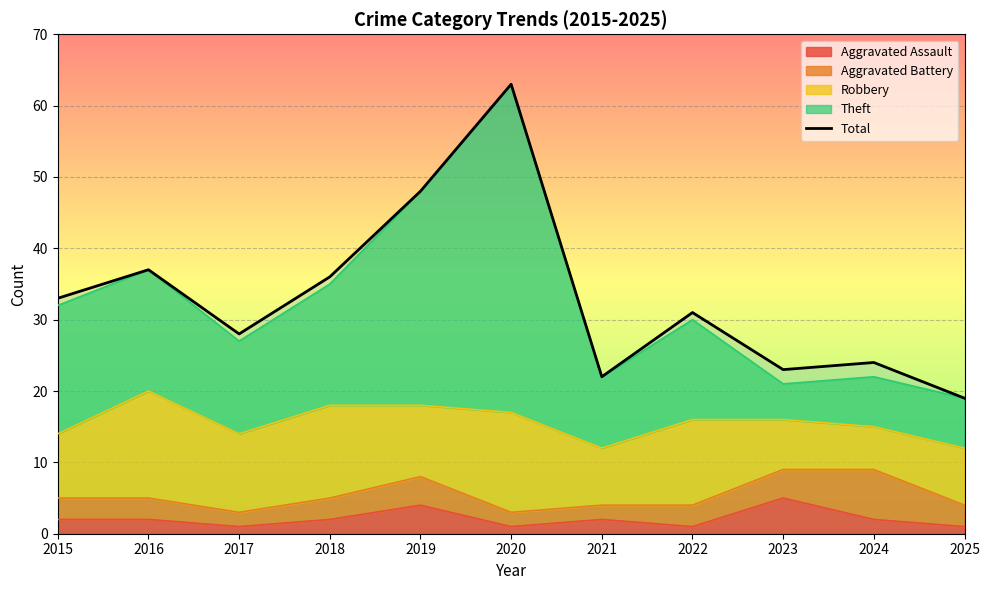

What is the ratio of the value at 2019 to the value at 2024?

2.0